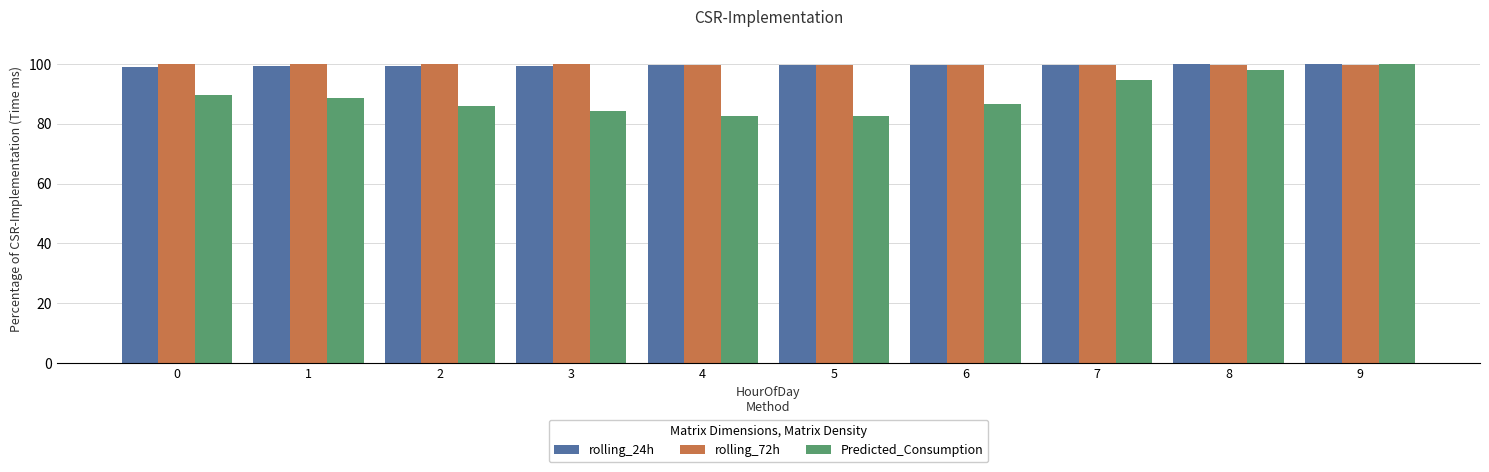

What is the total value across all series at 7?

294.1